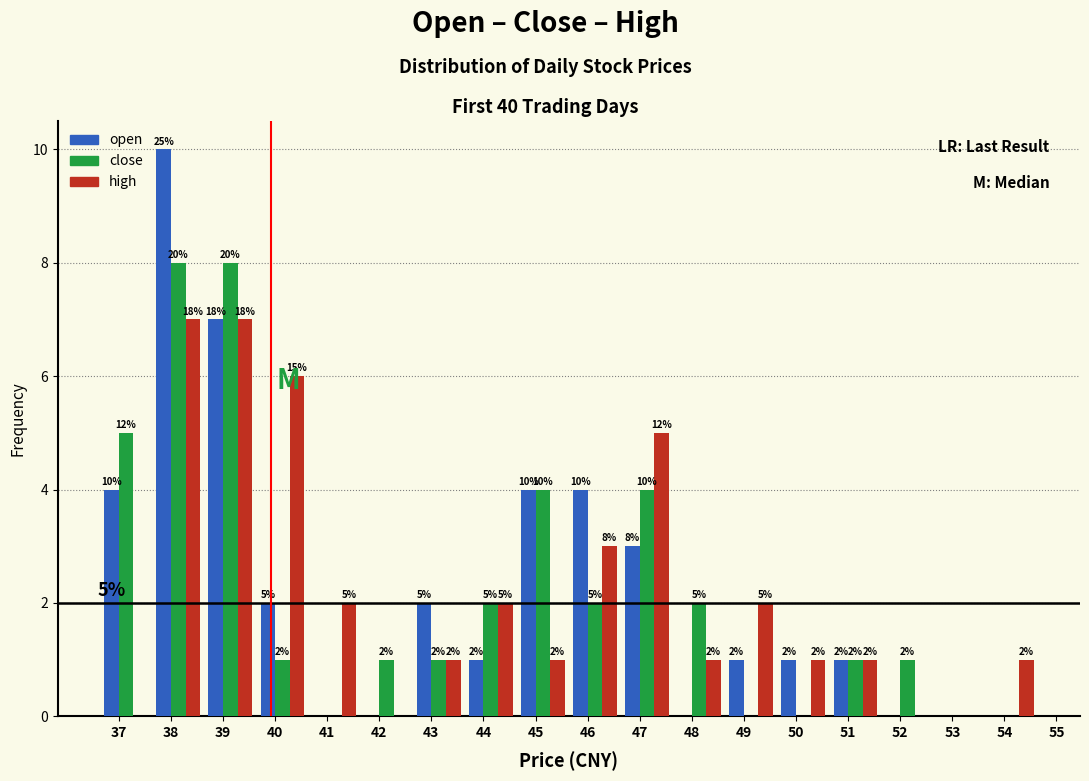

Reading right to left, what are all the values shown in this chart?

open: 54=0	53=0	52=0	51=1	50=1	49=1	48=0	47=3	46=4	45=4	44=1	43=2	42=0	41=0	40=2	39=7	38=10	37=4
close: 54=0	53=0	52=1	51=1	50=0	49=0	48=2	47=4	46=2	45=4	44=2	43=1	42=1	41=0	40=1	39=8	38=8	37=5
high: 54=1	53=0	52=0	51=1	50=1	49=2	48=1	47=5	46=3	45=1	44=2	43=1	42=0	41=2	40=6	39=7	38=7	37=0